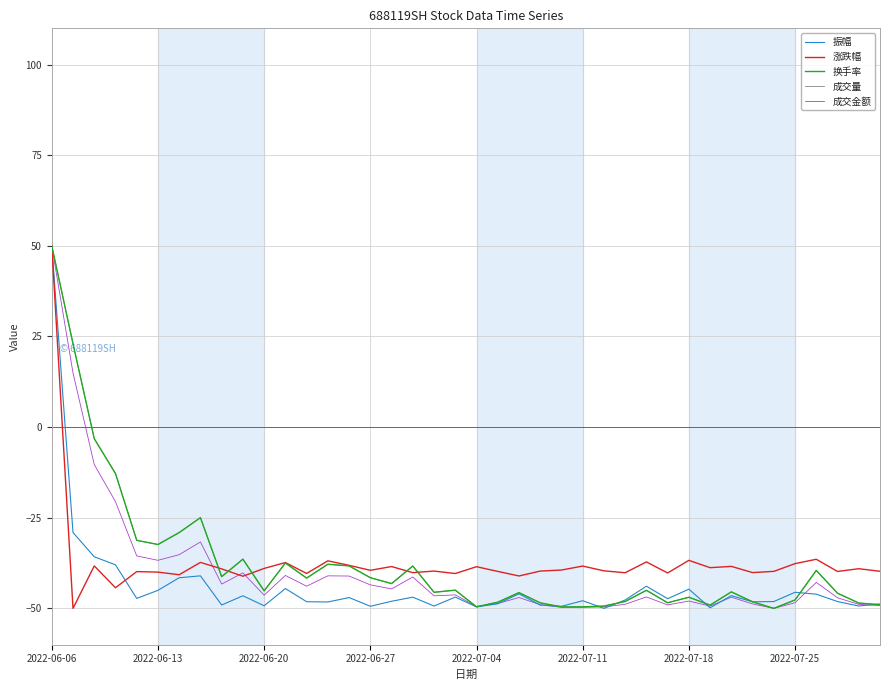

True or false: 成交量 has more than 1 points higher than both neighbors.

True